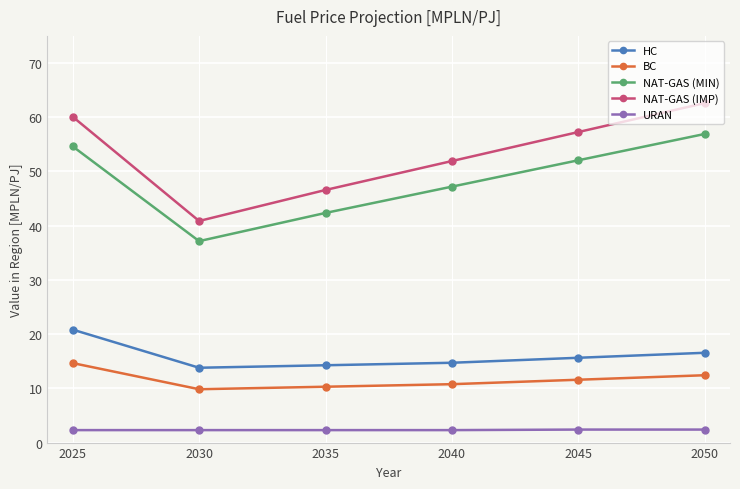

The URAN series shows 2.3 at 2025. True or false?

True